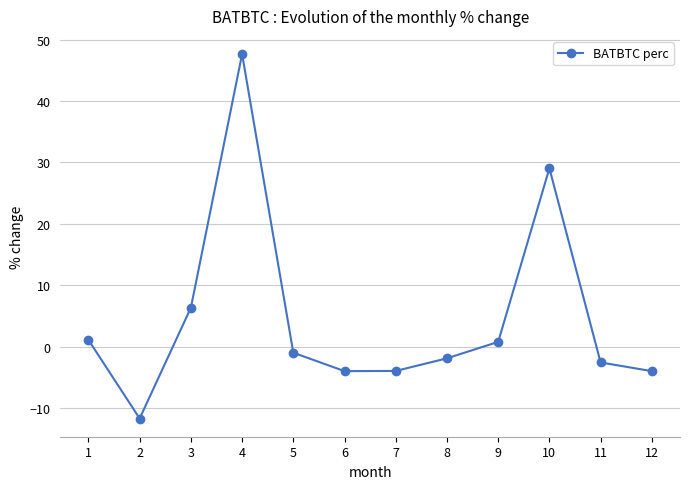

What is the average value?

4.6